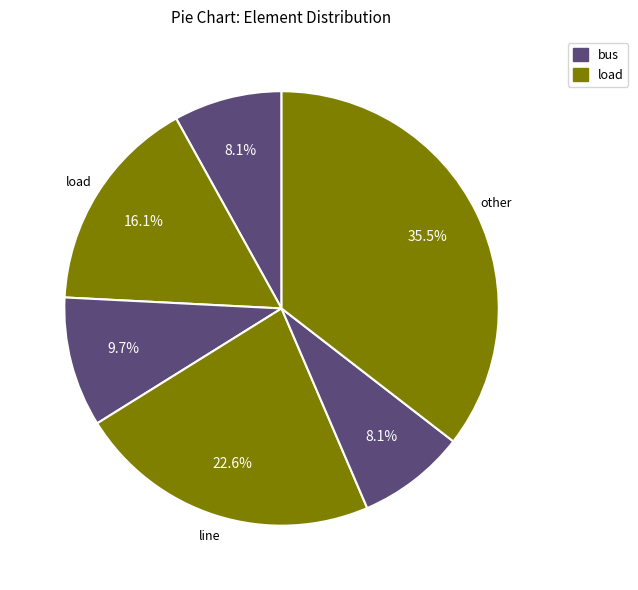

How many slices are in this pie chart?

6